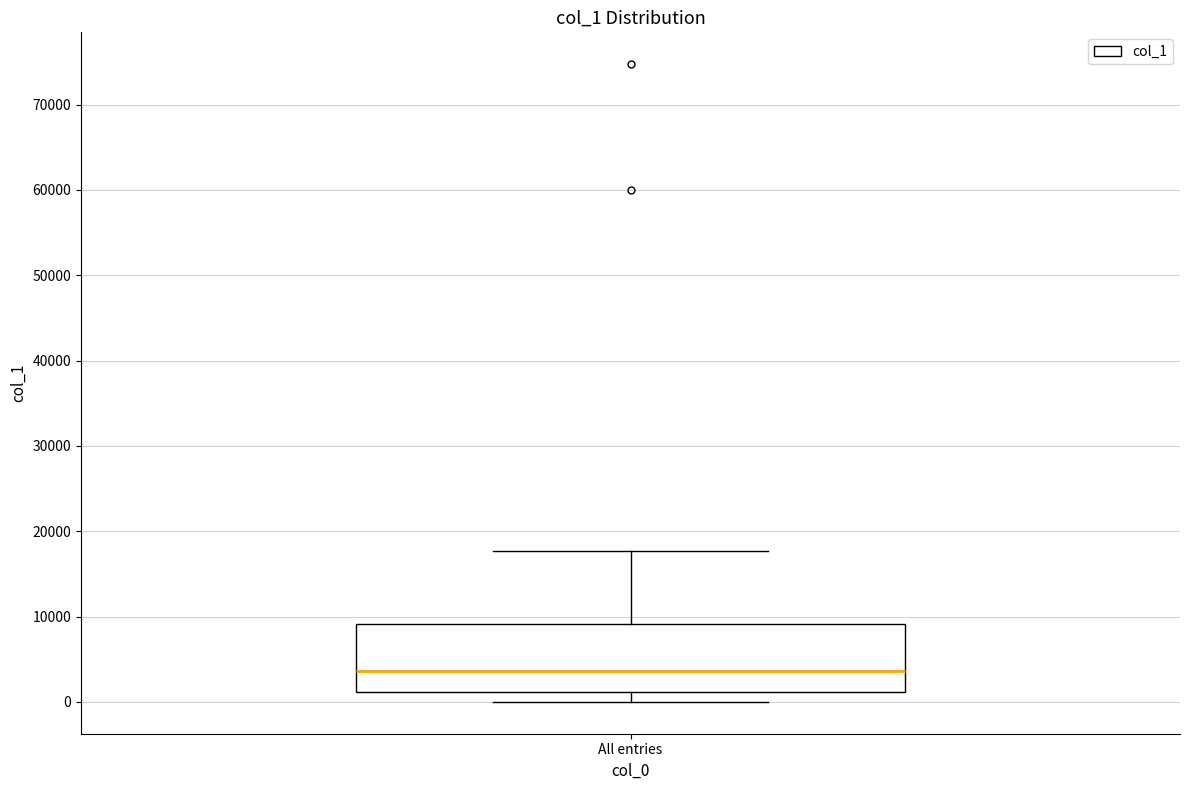

Where does the lower whisker of the box for All entries end on the y-axis? The values are not printed on the chart, so give them approximately, as read against the axis.

0